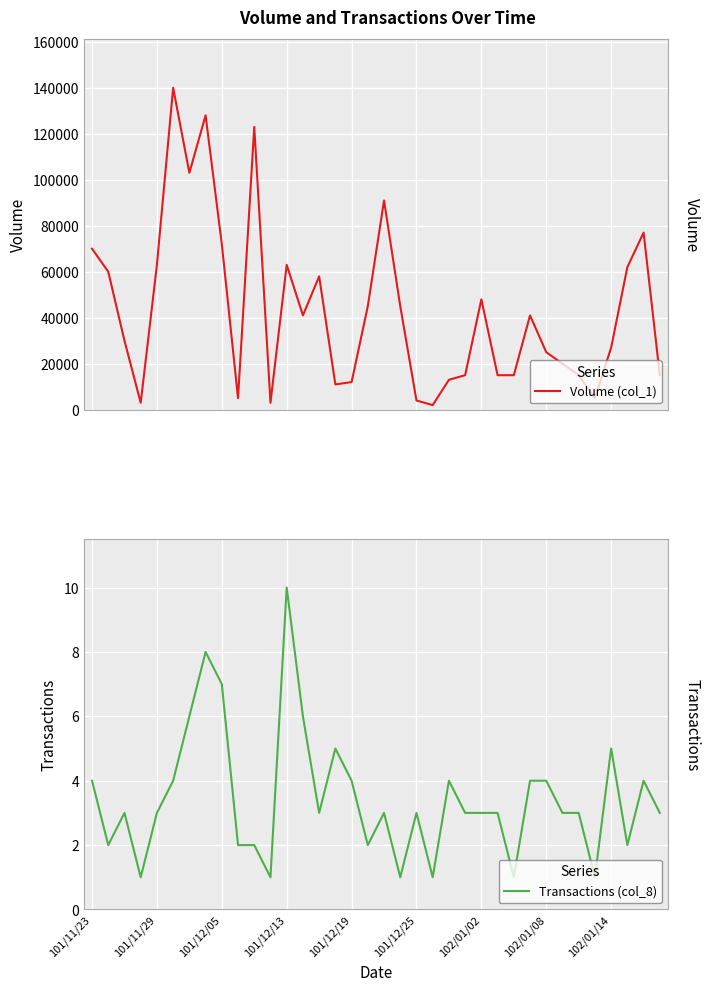

At which category does Volume (col_1) reach its first local valley?

3